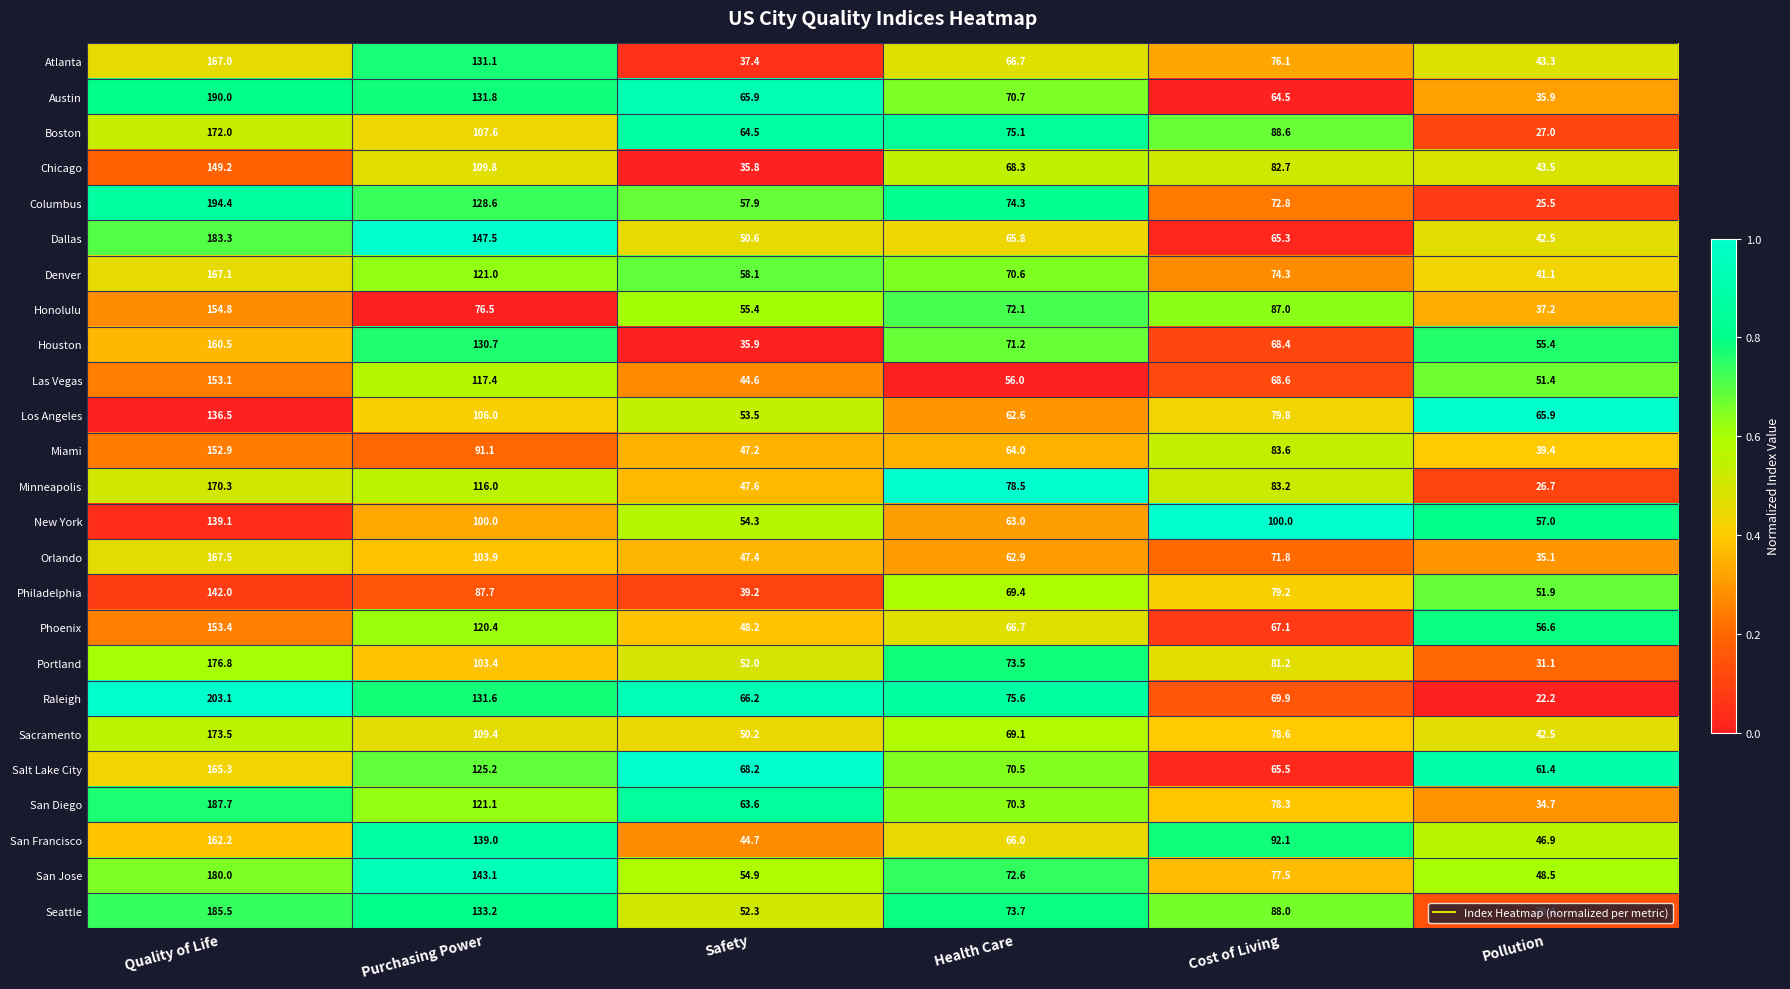

Rank the series by their maximum value, from lowest to highest.

Los Angeles, New York, Philadelphia, Chicago, Miami, Las Vegas, Phoenix, Honolulu, Houston, San Francisco, Salt Lake City, Atlanta, Denver, Orlando, Minneapolis, Boston, Sacramento, Portland, San Jose, Dallas, Seattle, San Diego, Austin, Columbus, Raleigh